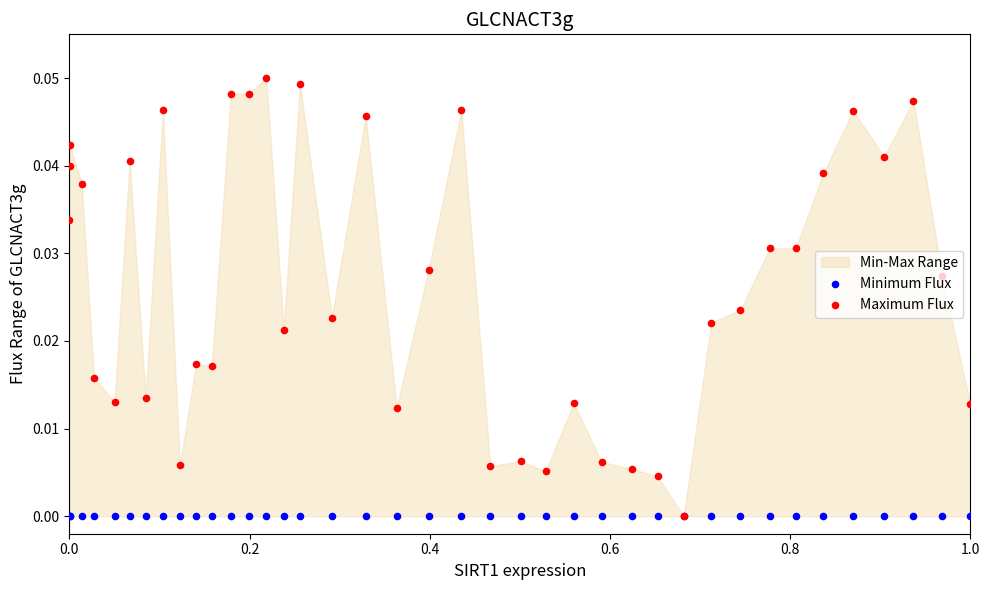

Which series has the largest Y range (max minus min)?

Maximum Flux